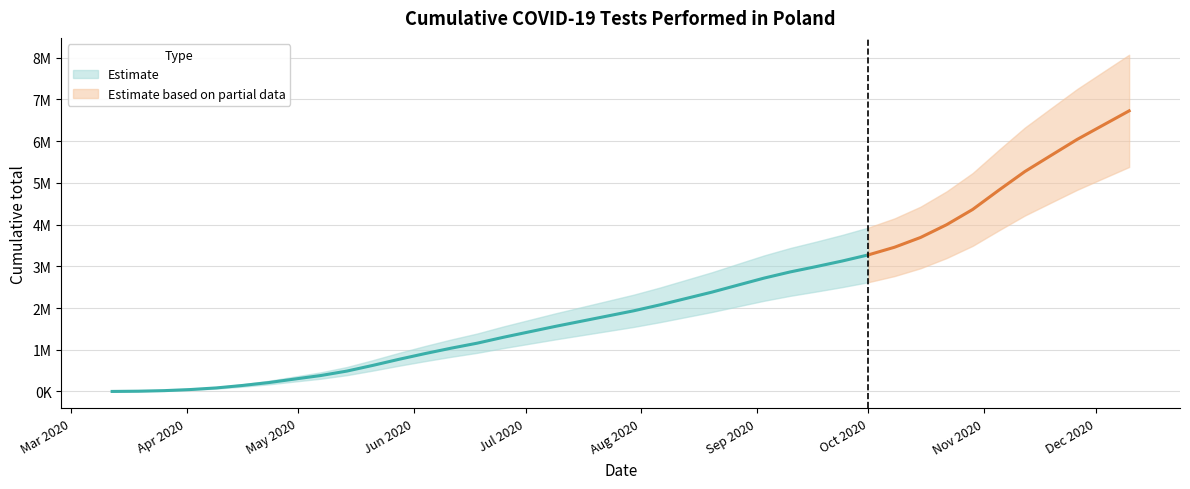

What is the label of the 4th point from the left?

2020-04-02